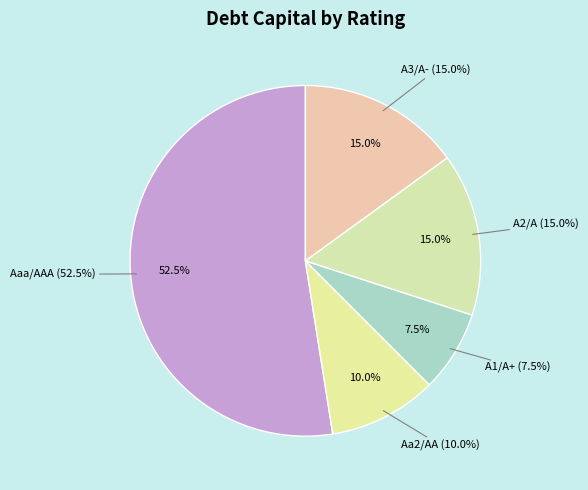

To the nearest percent, what is the average slice percentage?

20%